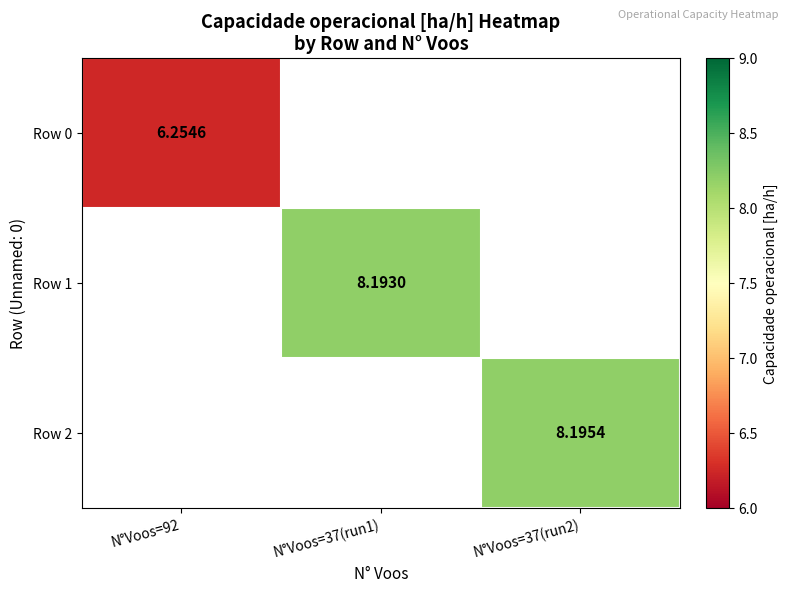

What is the approximate value of Row 0 at N°Voos=92?

6.3